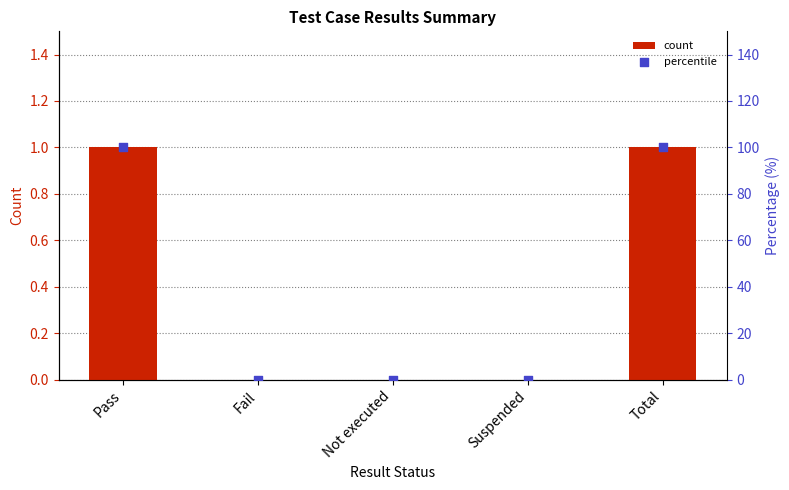

What is the total value across all series at Total?

101